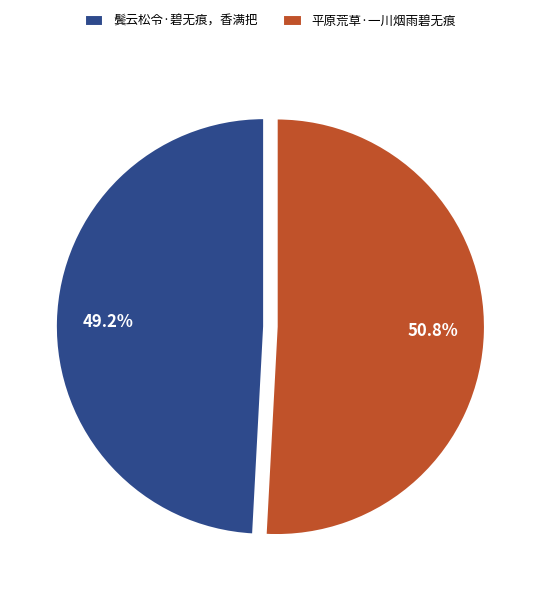

What percentage is the 鬓云松令·碧无痕，香满把 slice, to the nearest percent?

49%